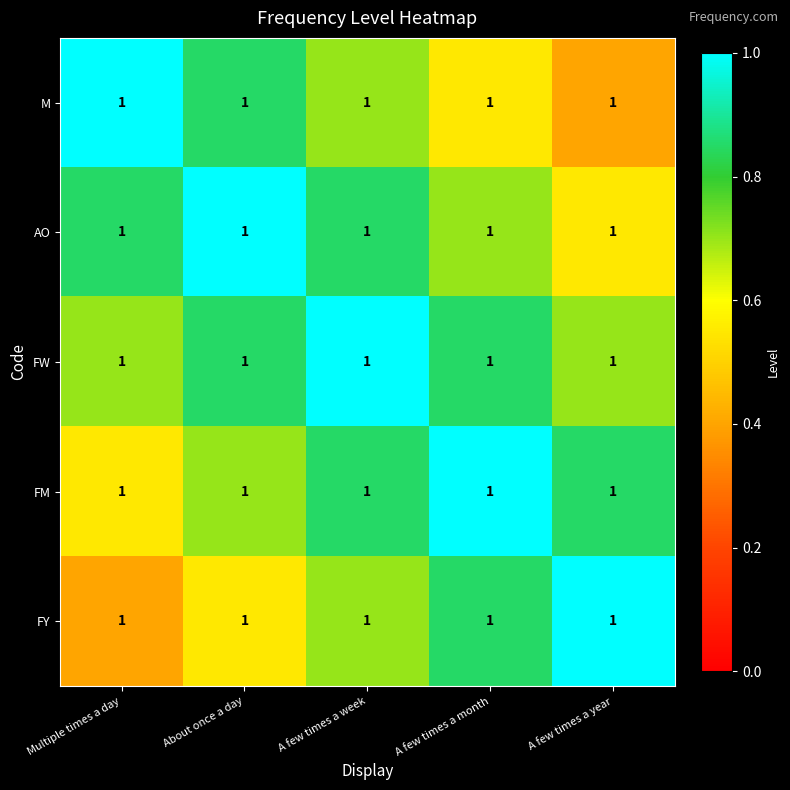

What is the sum of the FY values at A few times a month and A few times a week?

1.5